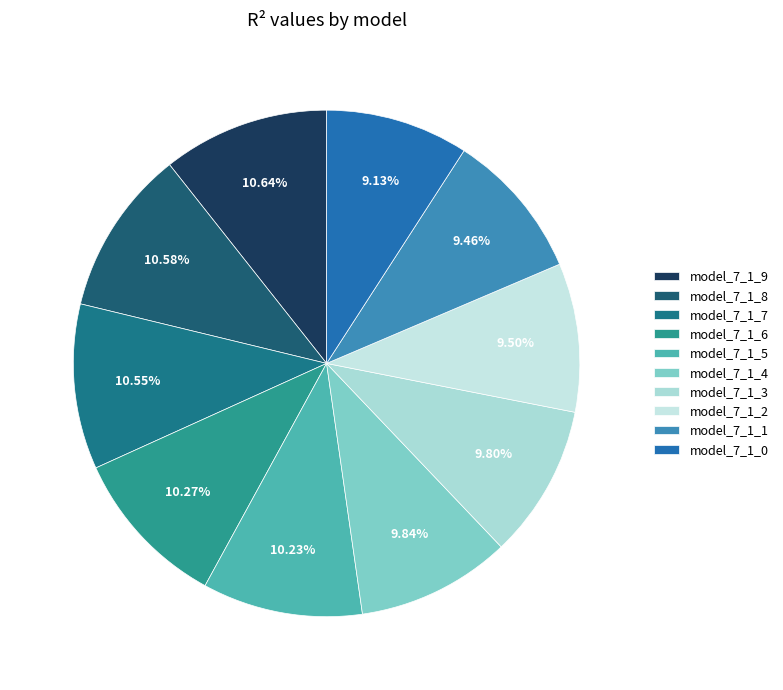

How many slices are in this pie chart?

10